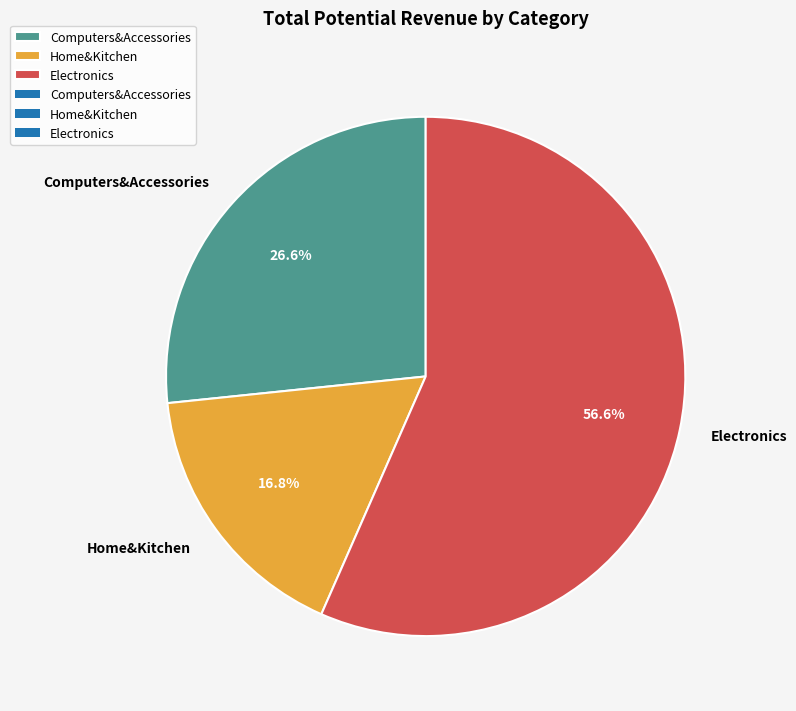

Which has a higher value, Electronics or Home&Kitchen?

Electronics